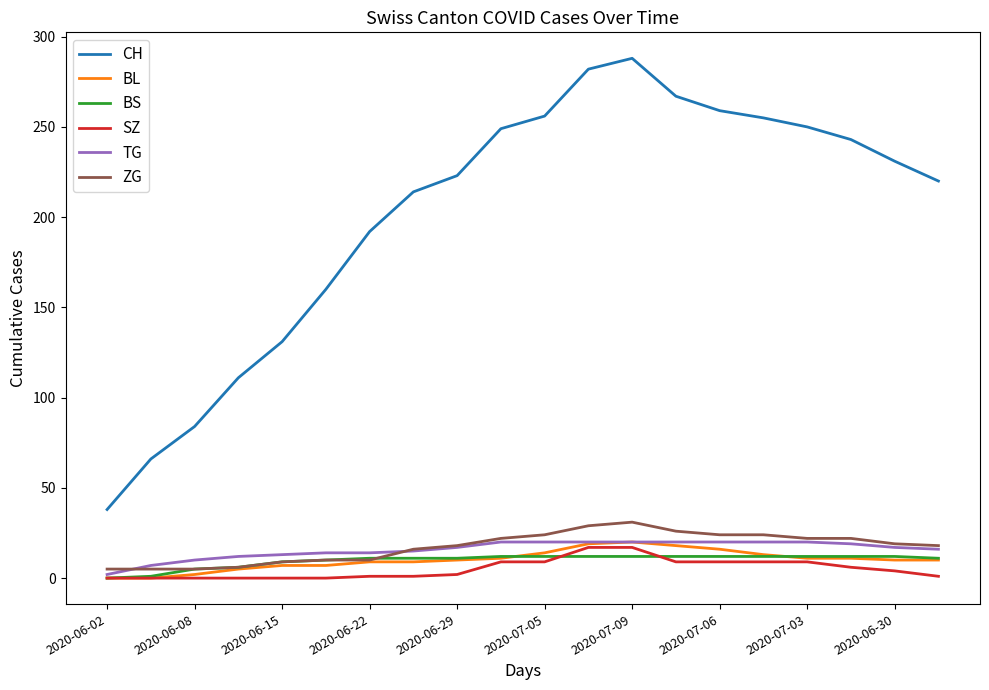

What is the difference between the maximum and minimum values in the BS series?

12